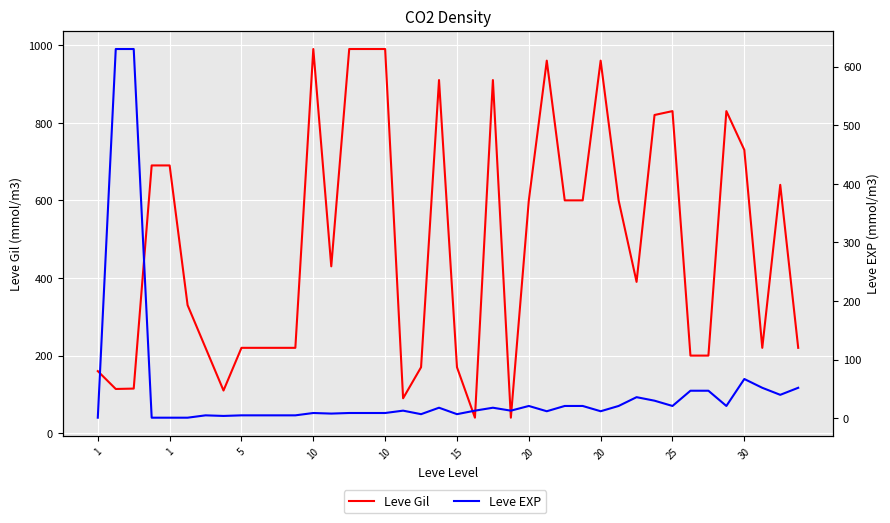

Is it true that Leve EXP equals 26 at 38?

False